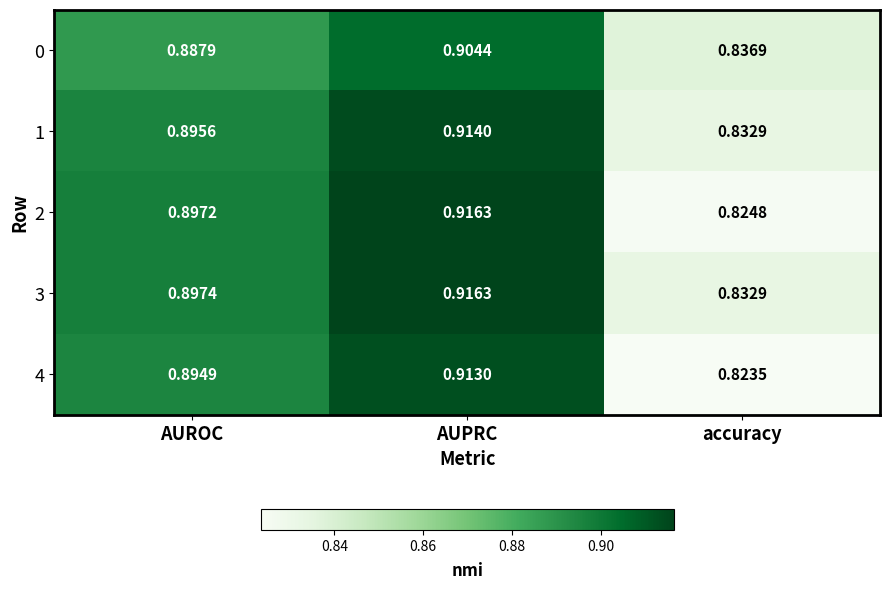

Count the number of data series in this chart.

5